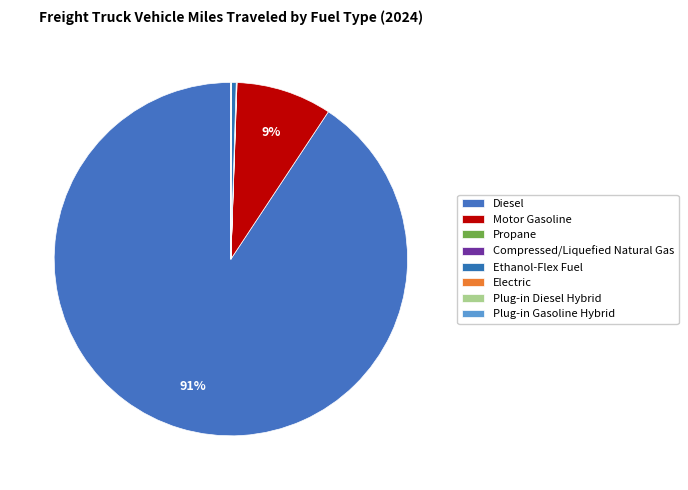

Do Diesel and Plug-in Diesel Hybrid together represent more than half of the pie?

Yes